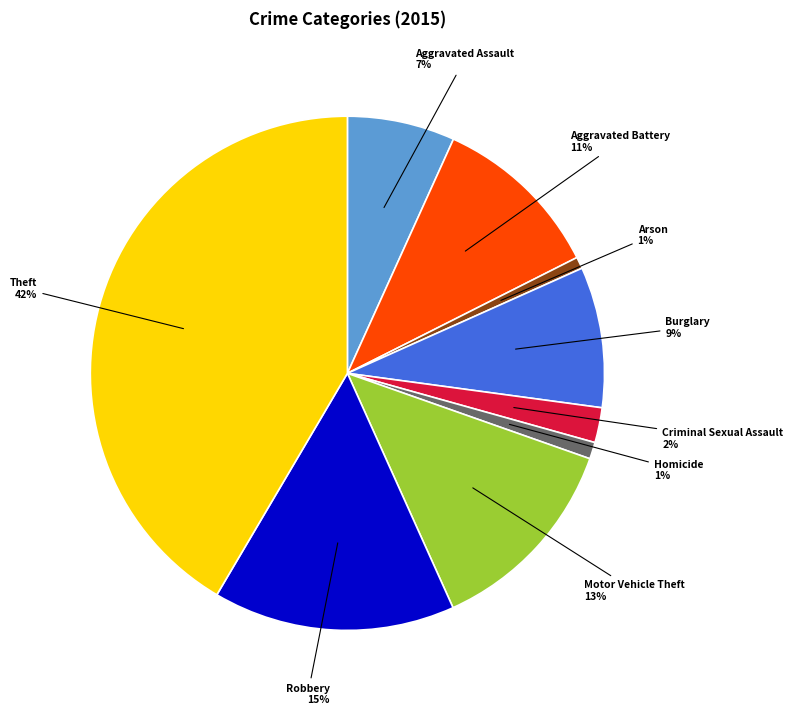

Which slice is the largest?

Theft